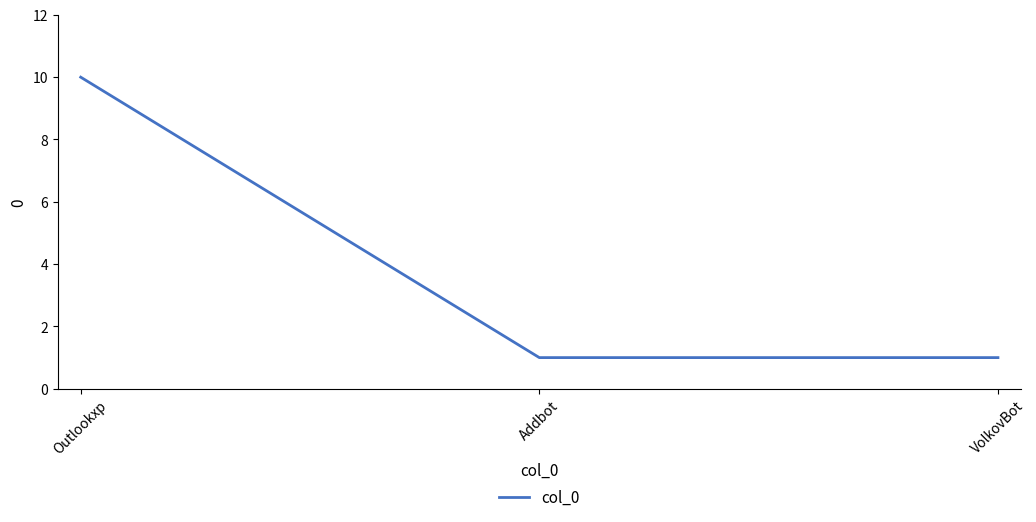

What position from the left is VolkovBot?

3